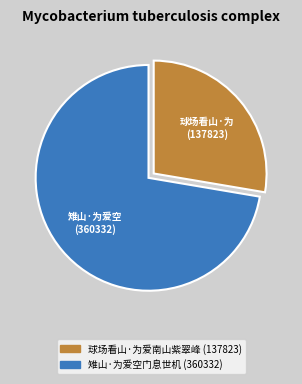

How many segments does this pie chart have?

2